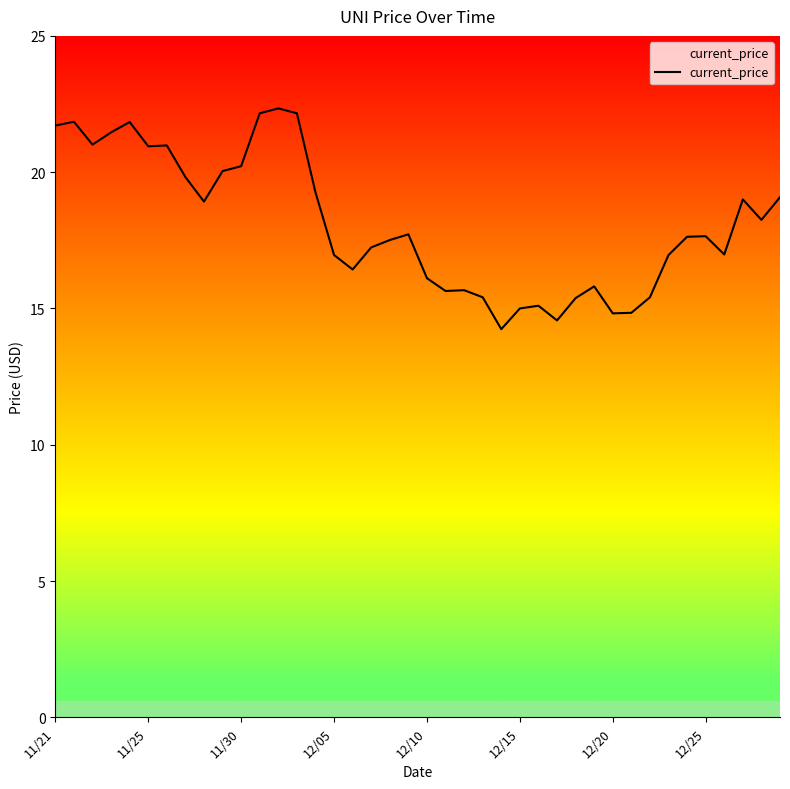

What is the difference between the maximum and minimum values?

8.1